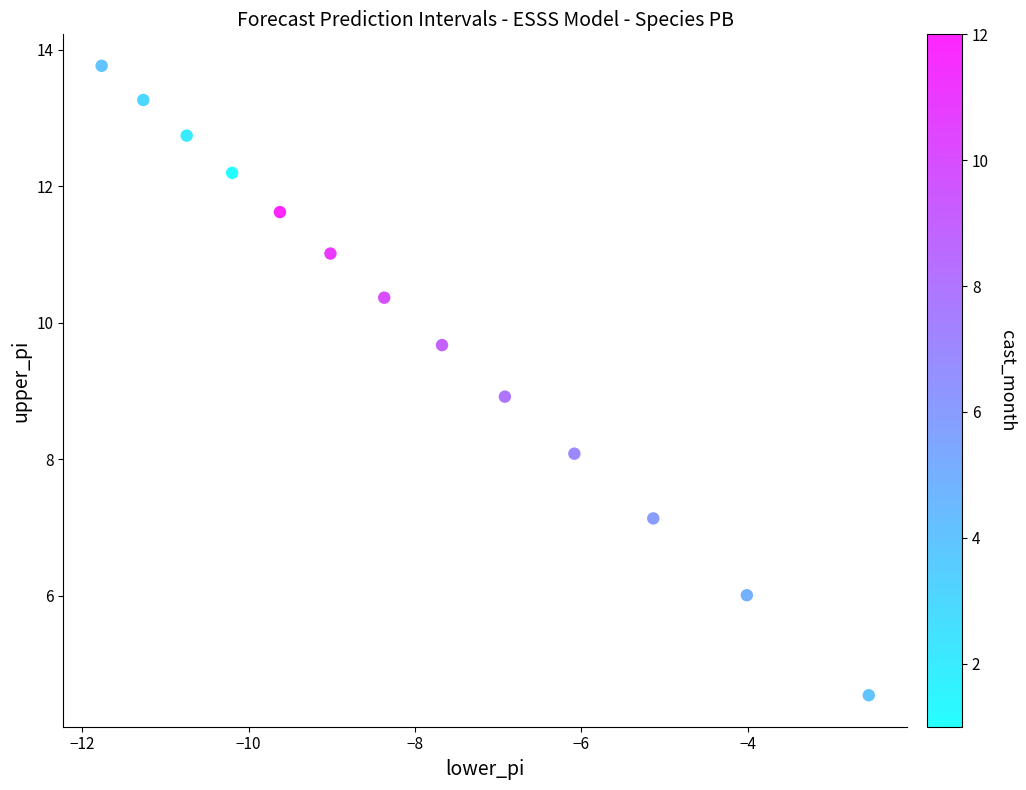

What is the range of Y values (max minus min)?

9.2